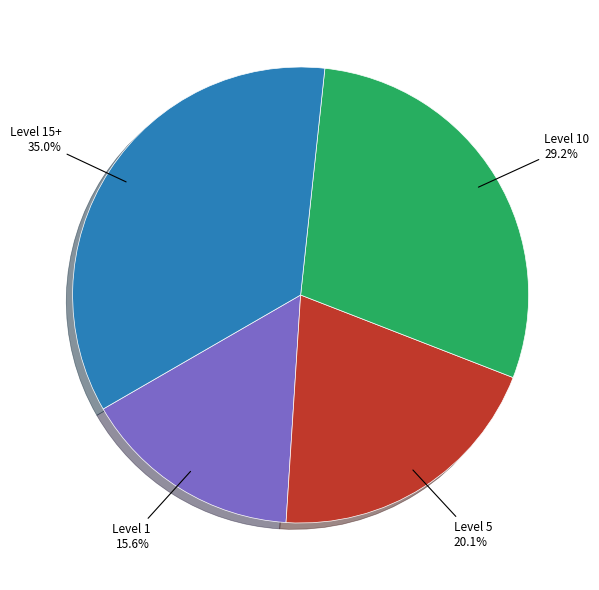

To the nearest percent, what is the average slice percentage?

25%